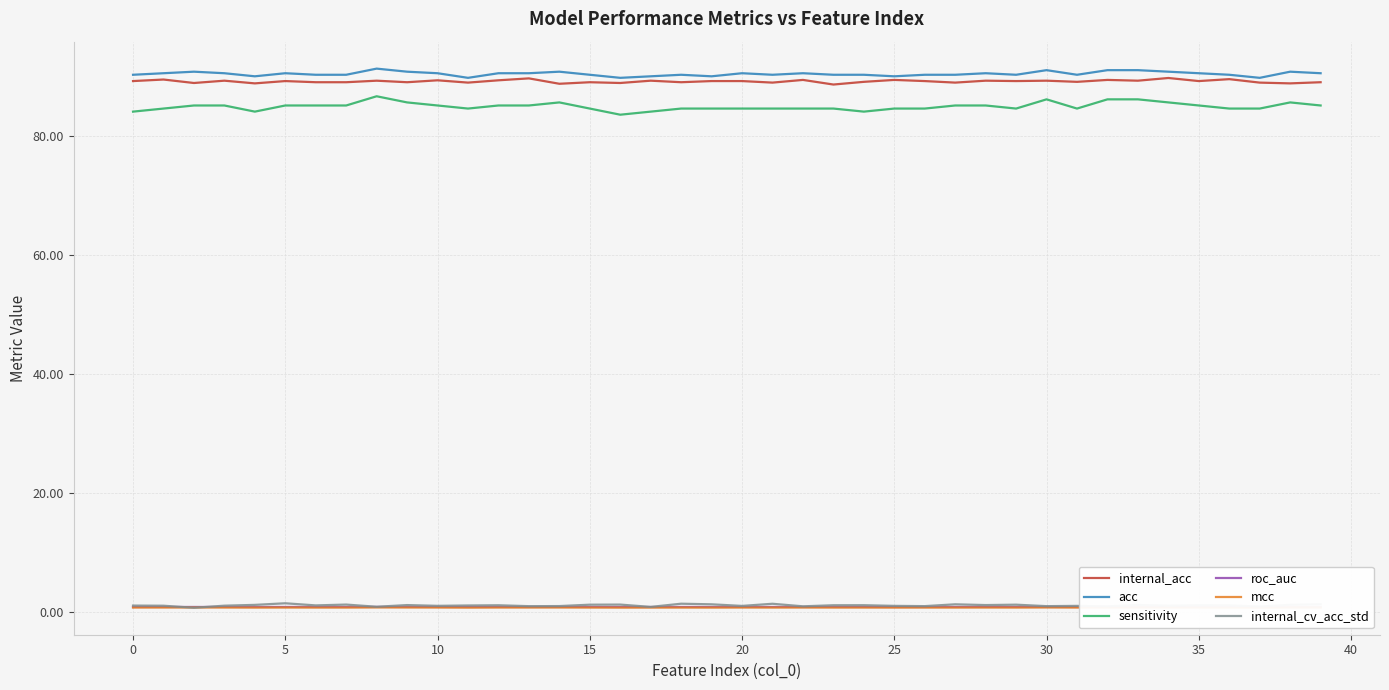

Which series has the largest range (max minus min)?

sensitivity